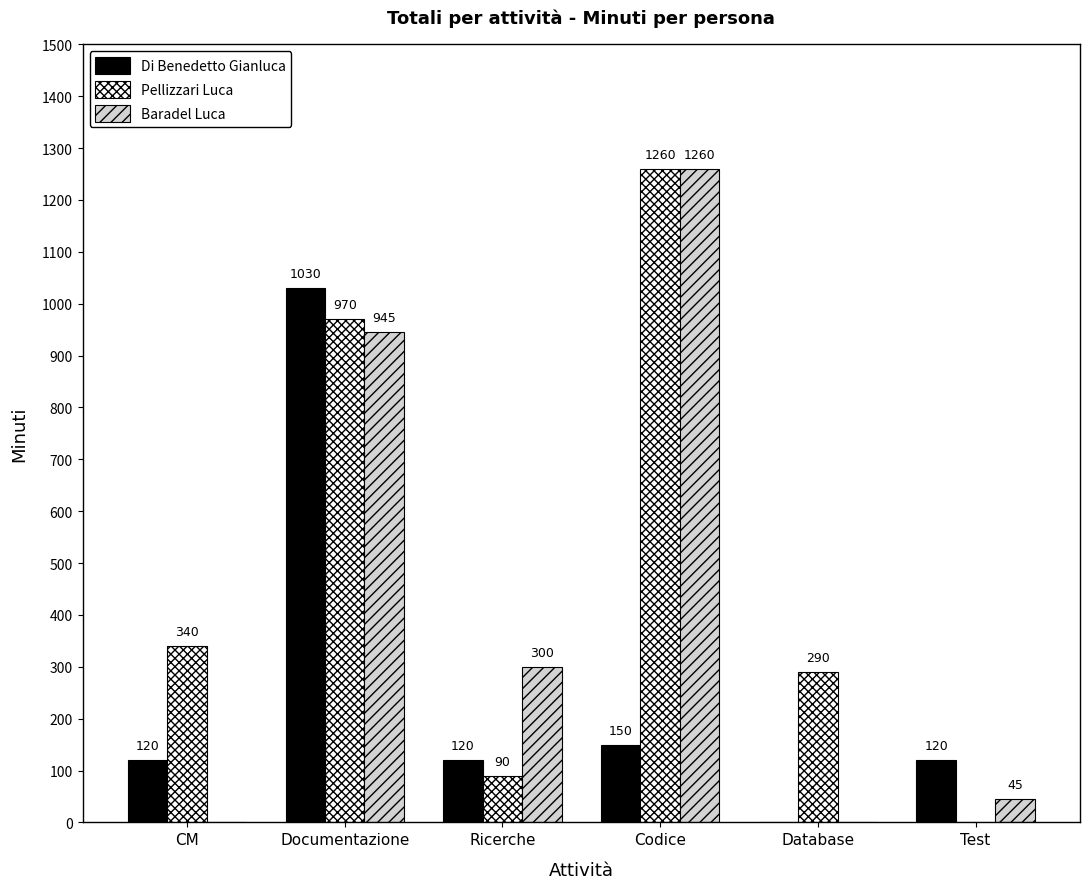

What is the total value across all series at Documentazione?

2945